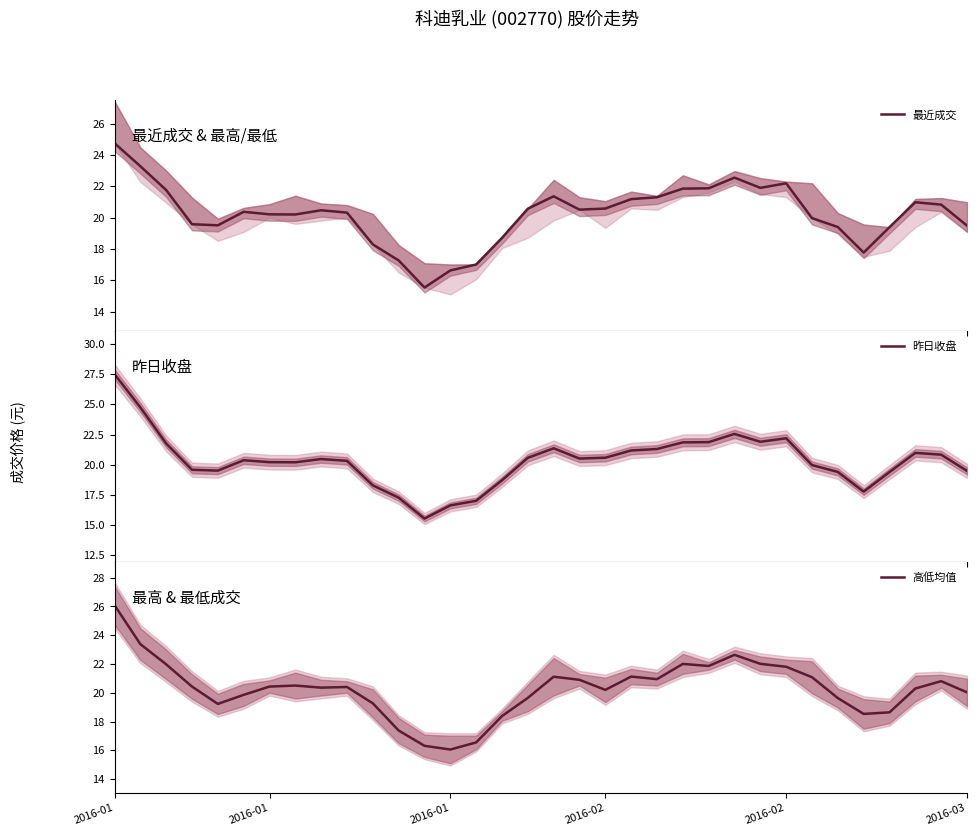

What are all the series names shown in the legend?

最近成交, 昨日收盘, 高低均值